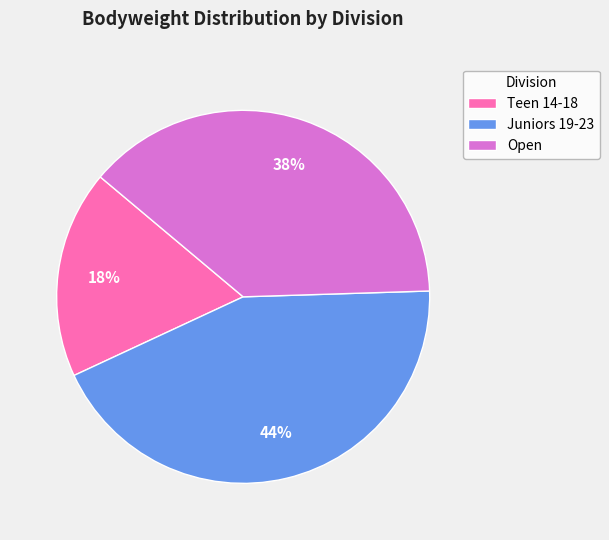

Rank the categories by value from lowest to highest.

Teen 14-18, Open, Juniors 19-23